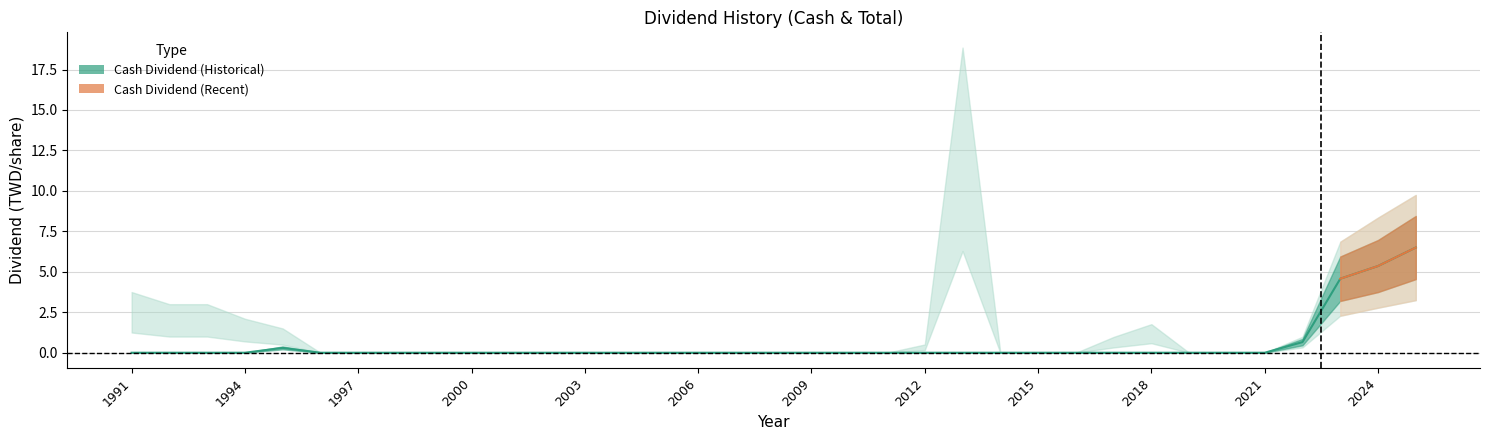

What is the maximum value shown in the chart?

12.6